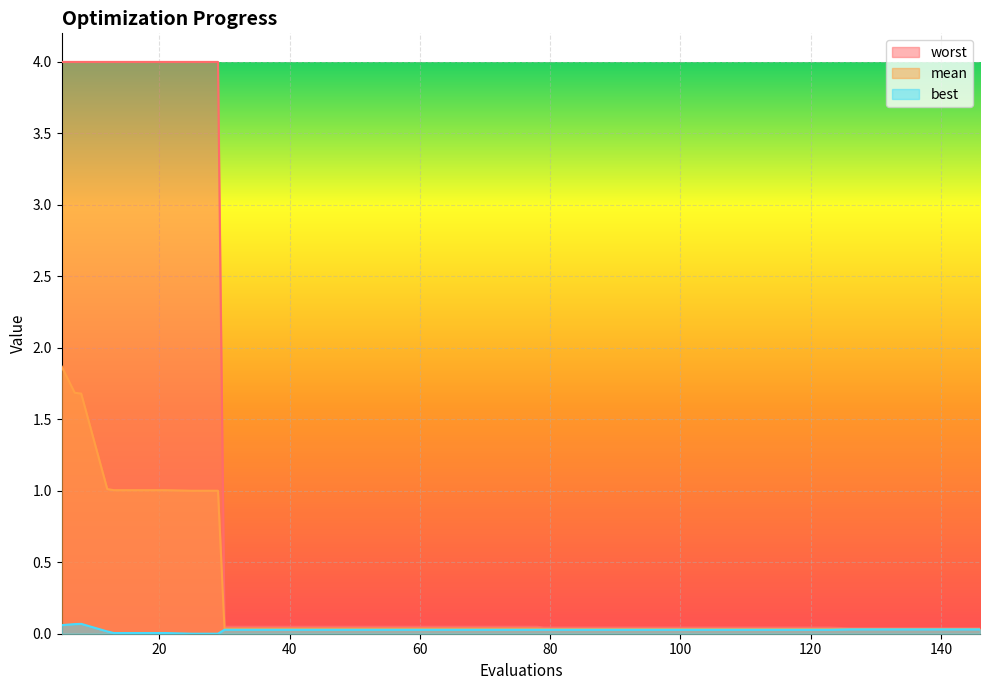

What is the difference between the second highest and minimum values in the best series?

0.1